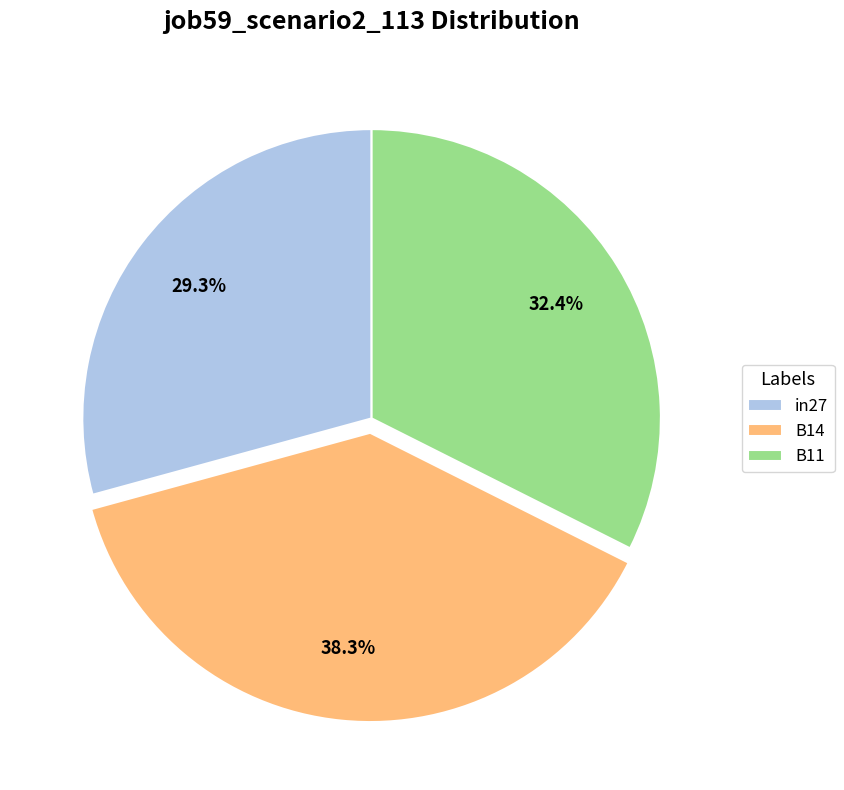

Is there any slice that represents more than half of the pie?

No